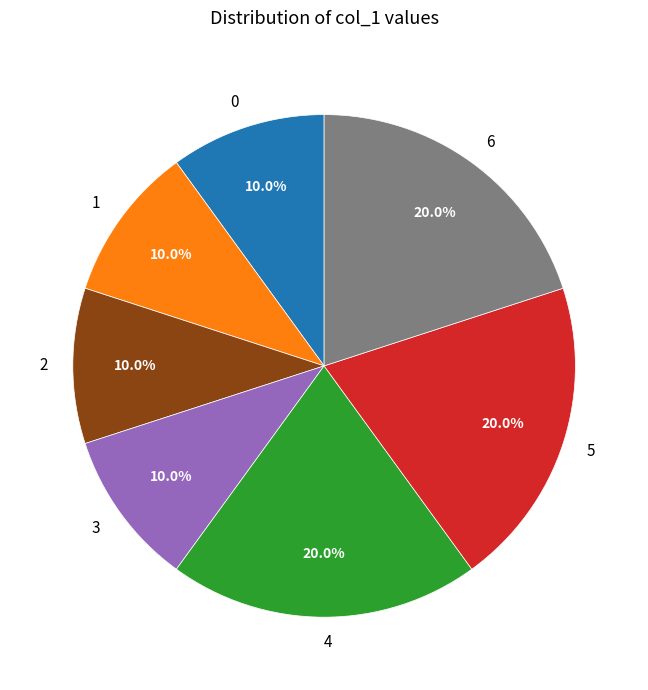

Combined, do 3 and 0 account for over 50%?

No